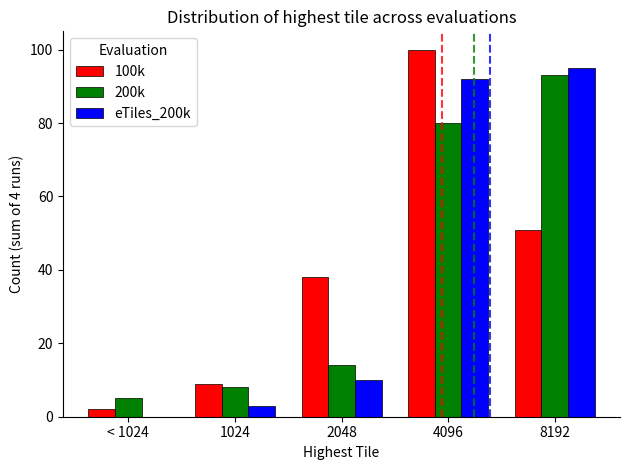

The value of 200k at 8192 is 22. True or false?

False